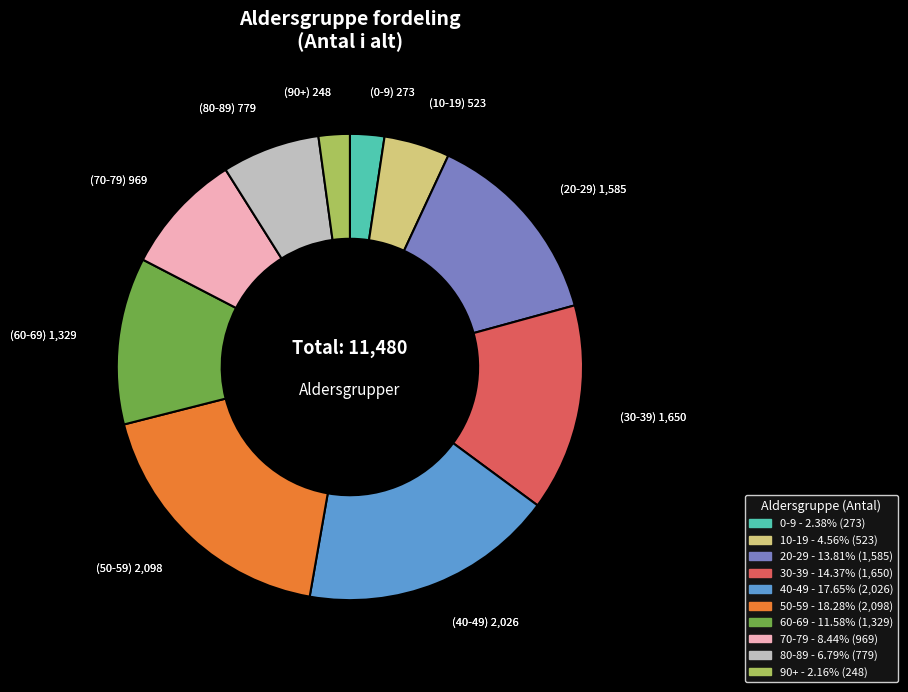

Does any single category account for the majority?

No